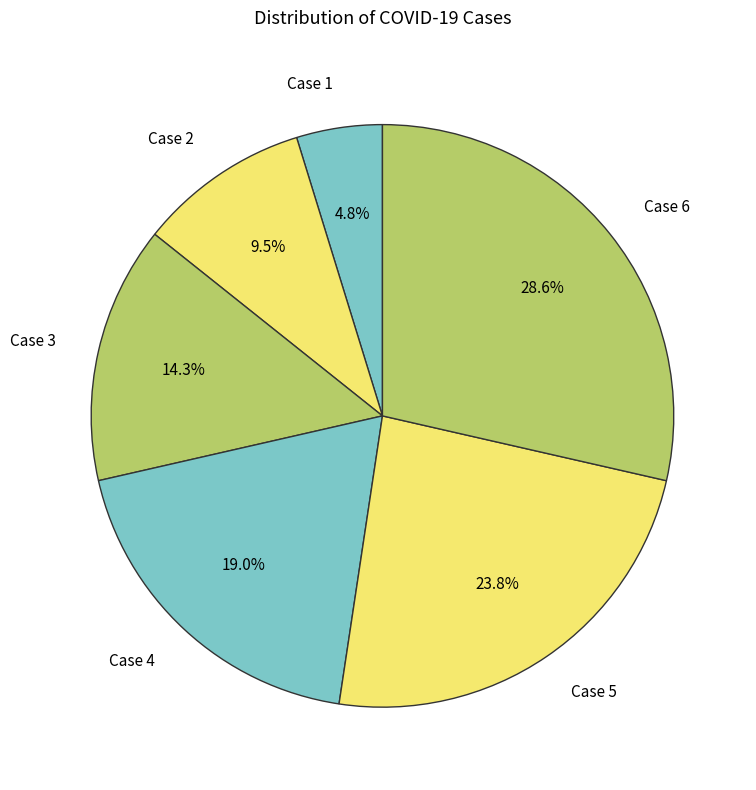

How many slices are in this pie chart?

6